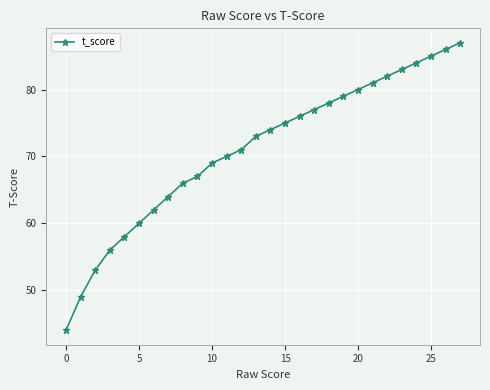

Reading right to left, transcribe all the data shown in this chart.

87	86	85	84	83	82	81	80	79	78	77	76	75	74	73	71	70	69	67	66	64	62	60	58	56	53	49	44